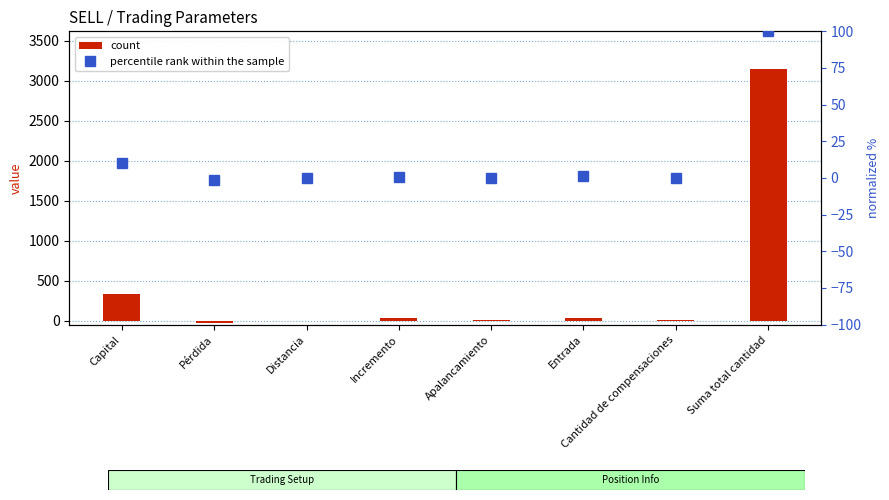

What is the label of the 2nd bar from the left?

Pérdida